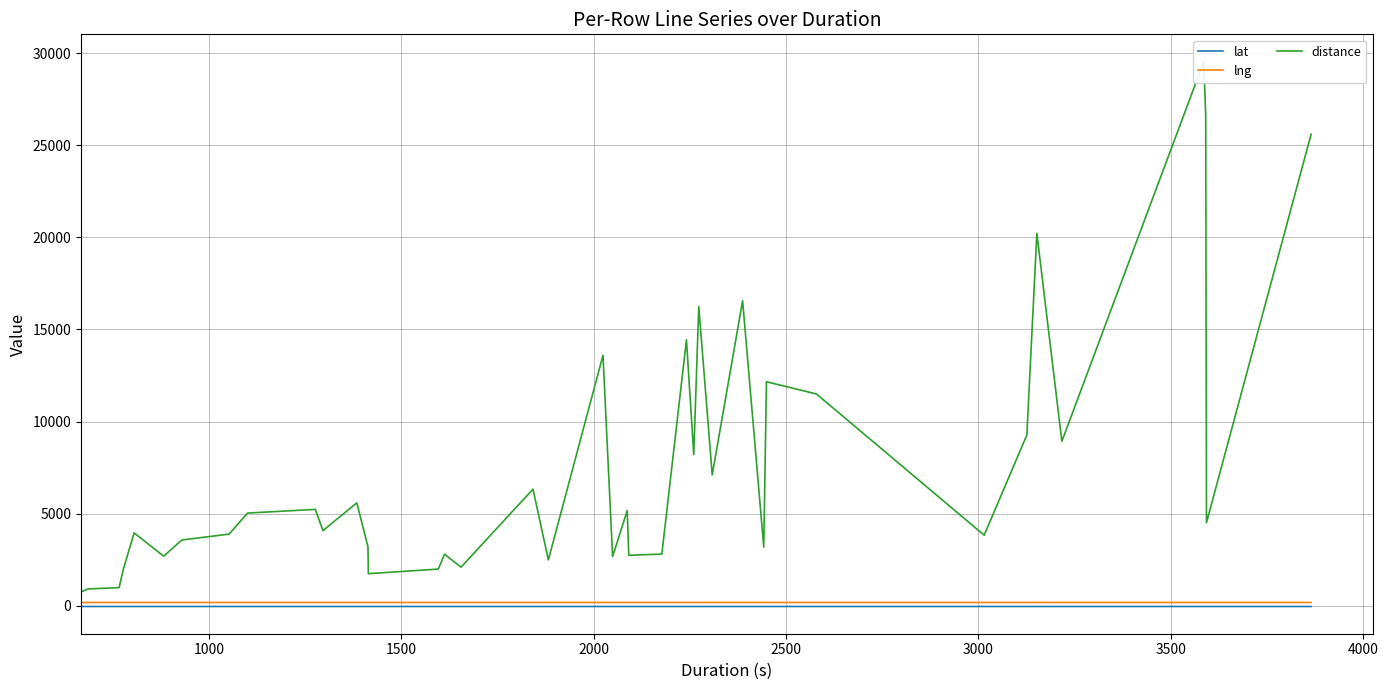

What is the average value of the distance series?

7605.1